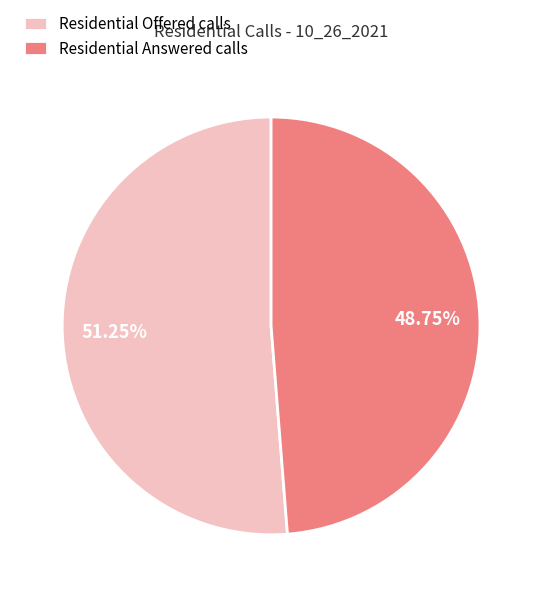

Between Residential Answered calls and Residential Offered calls, which is larger?

Residential Offered calls